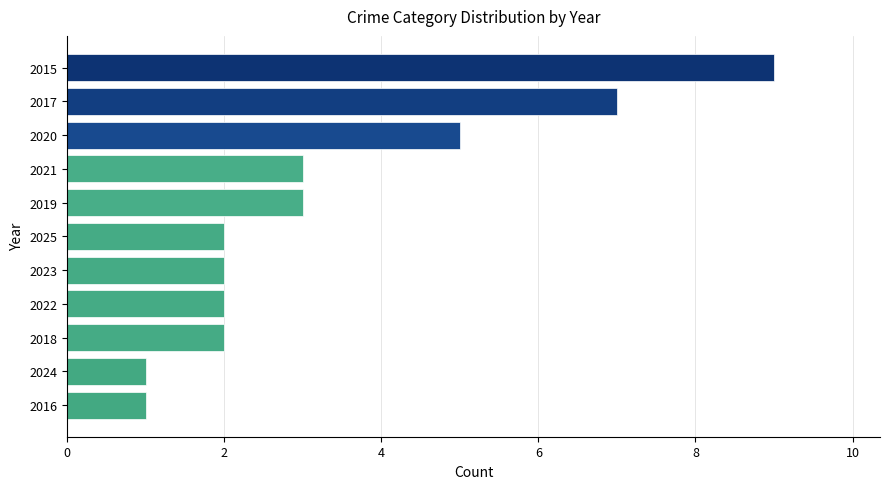

What is the sum of all values?

37